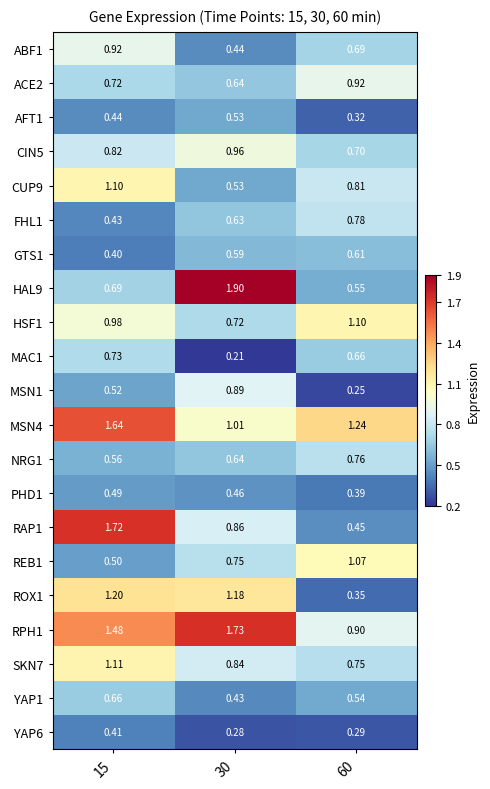

Is the value of PHD1 at 30 greater than the value of MSN4 at 30?

No